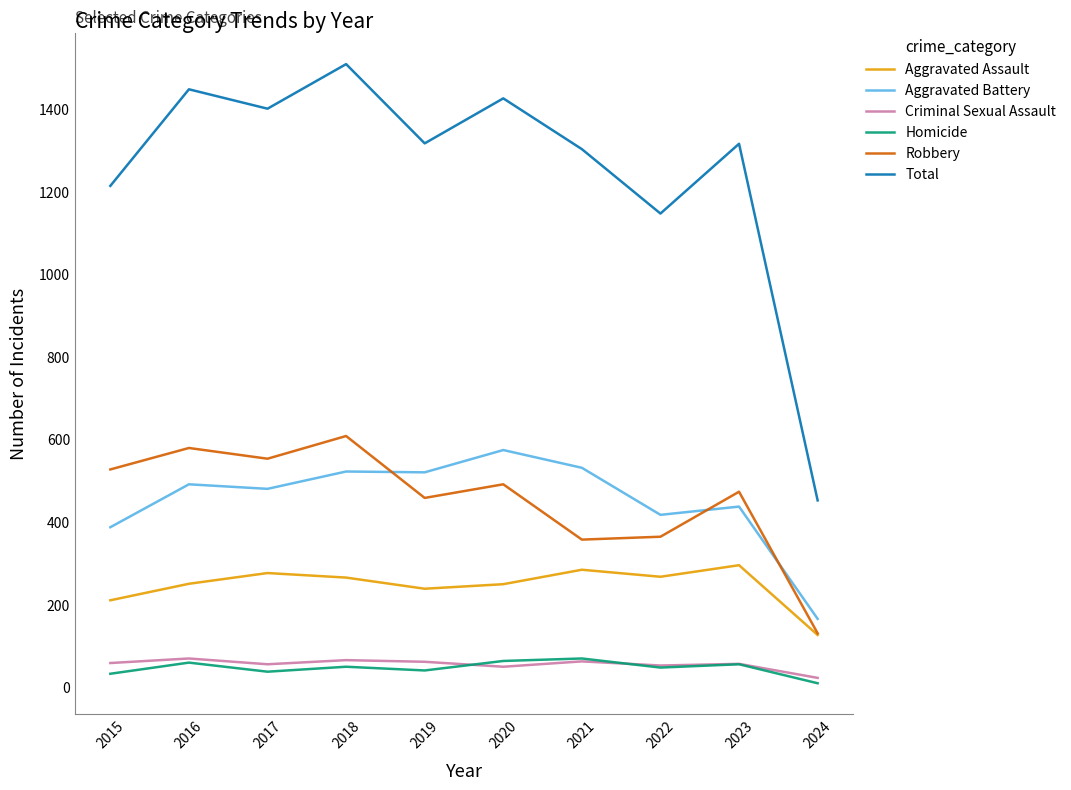

Which series has the largest range (max minus min)?

Total